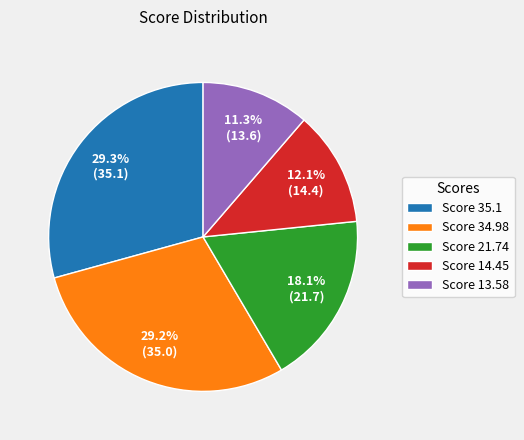

Count the number of slices in the pie.

5